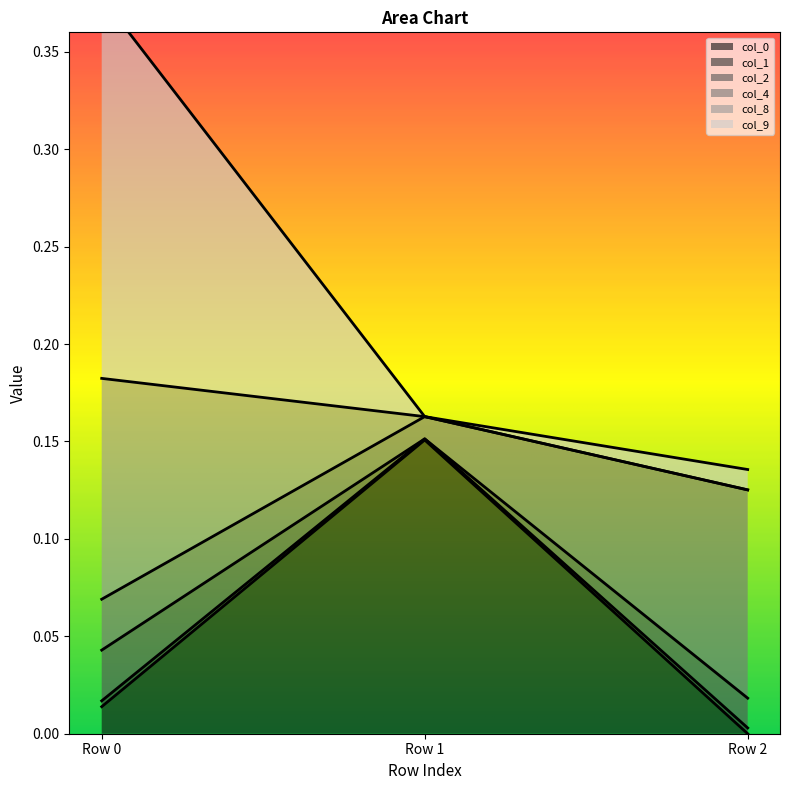

Does the chart have visible grid lines?

No